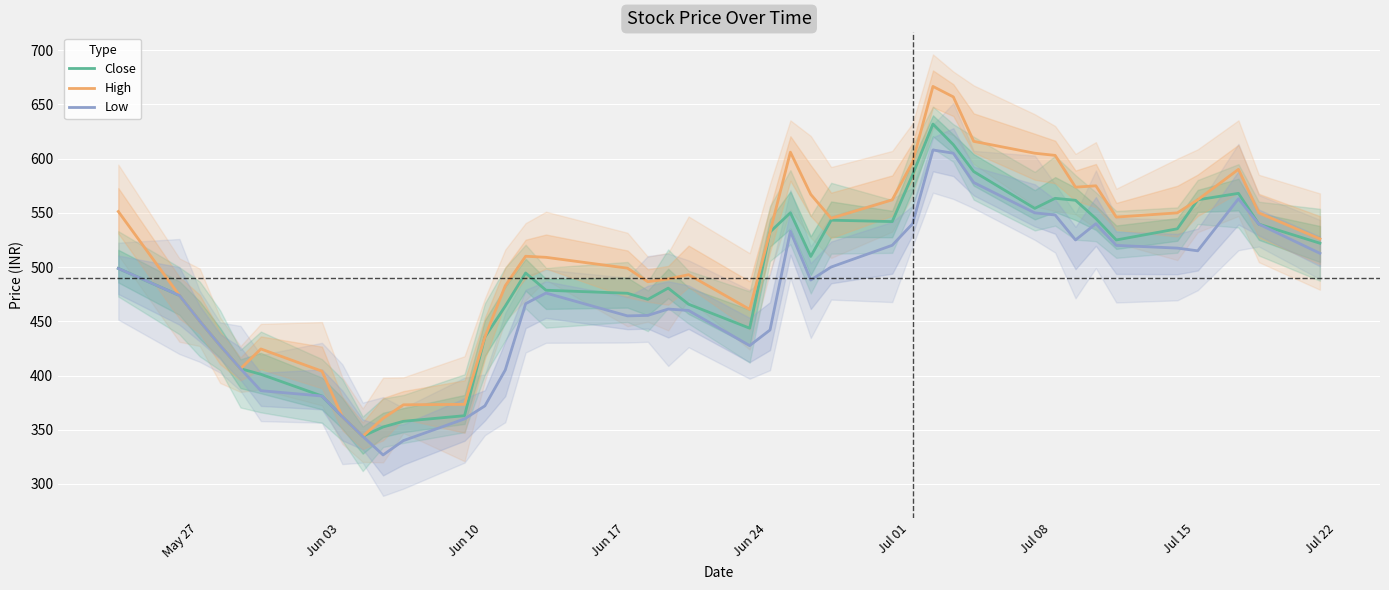

What is the highest value of the Close series?

631.9